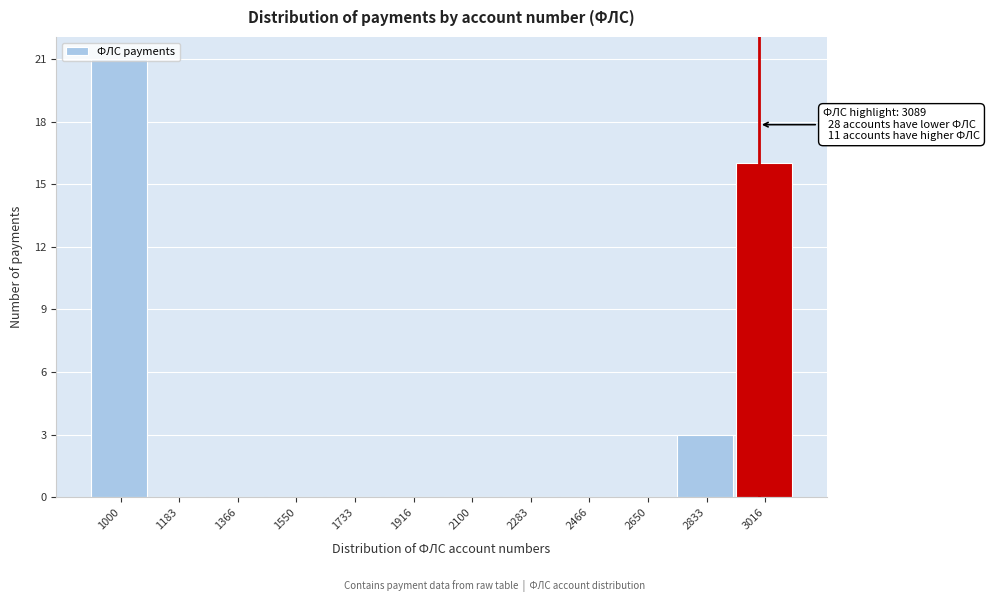

Between 1000 and 3016, which is larger?

1000